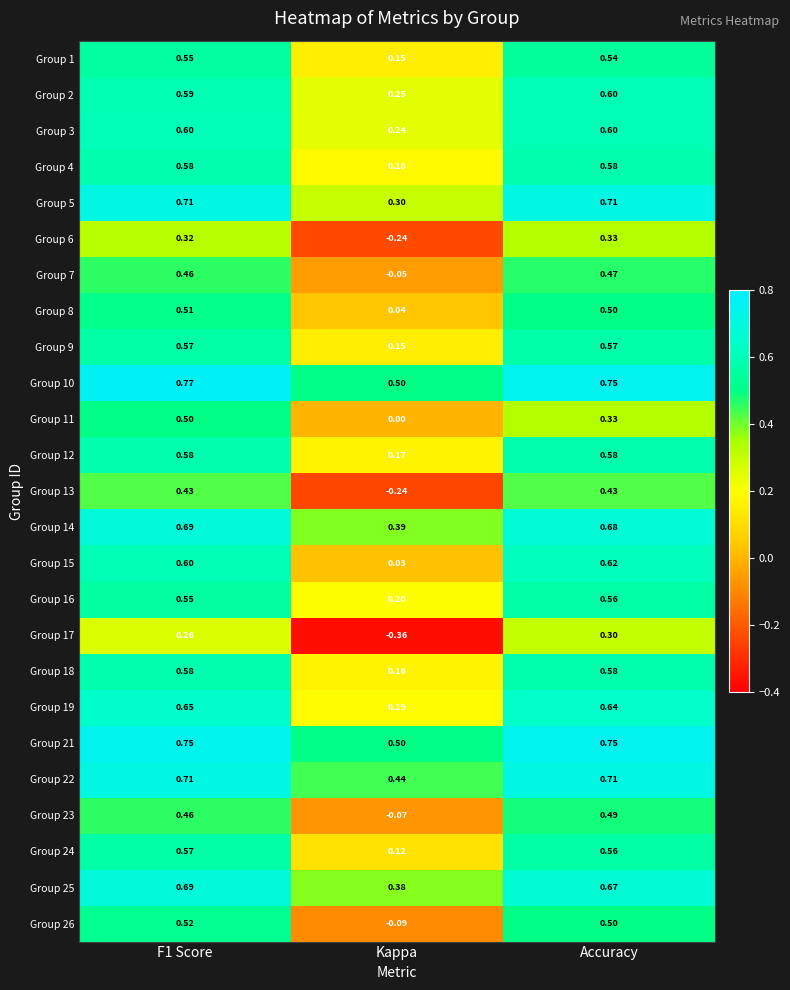

At which label is Group 19 closest to 0?

Kappa